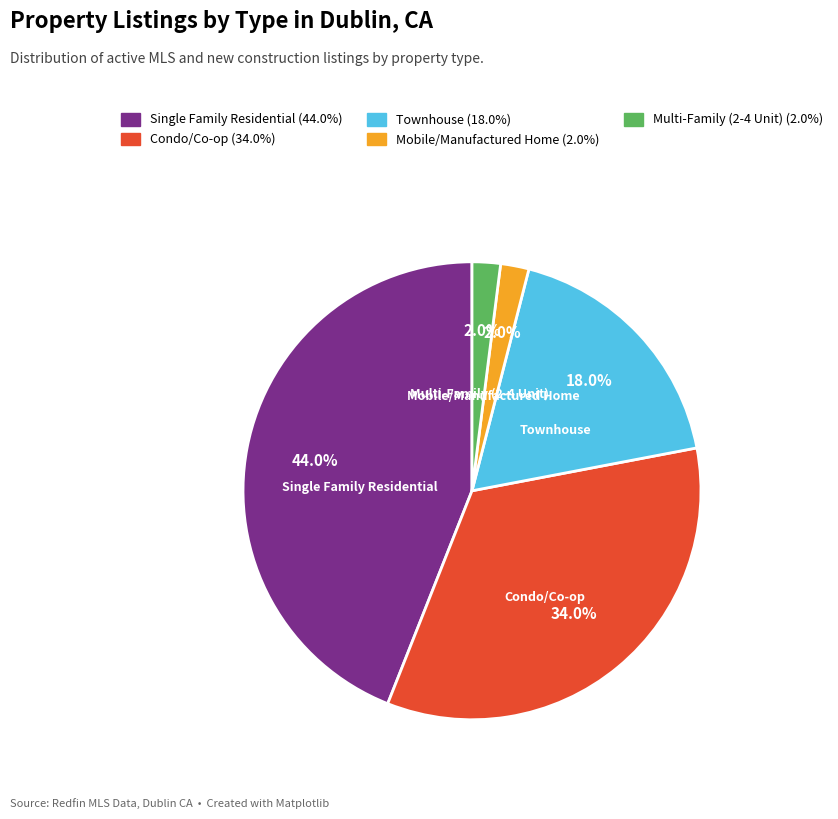

Is there a majority slice in this chart?

No